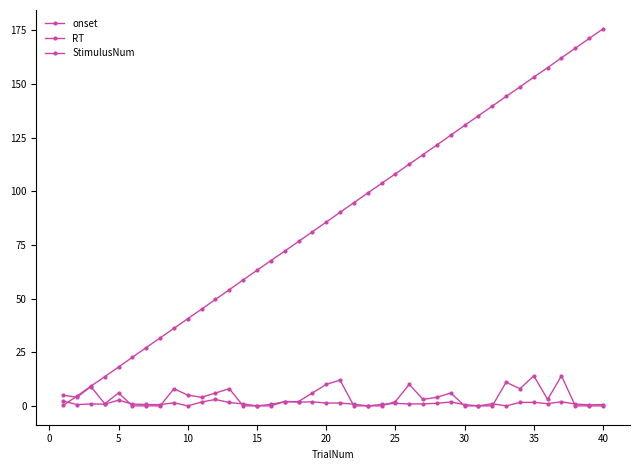

Which series has the largest total across all categories?

onset